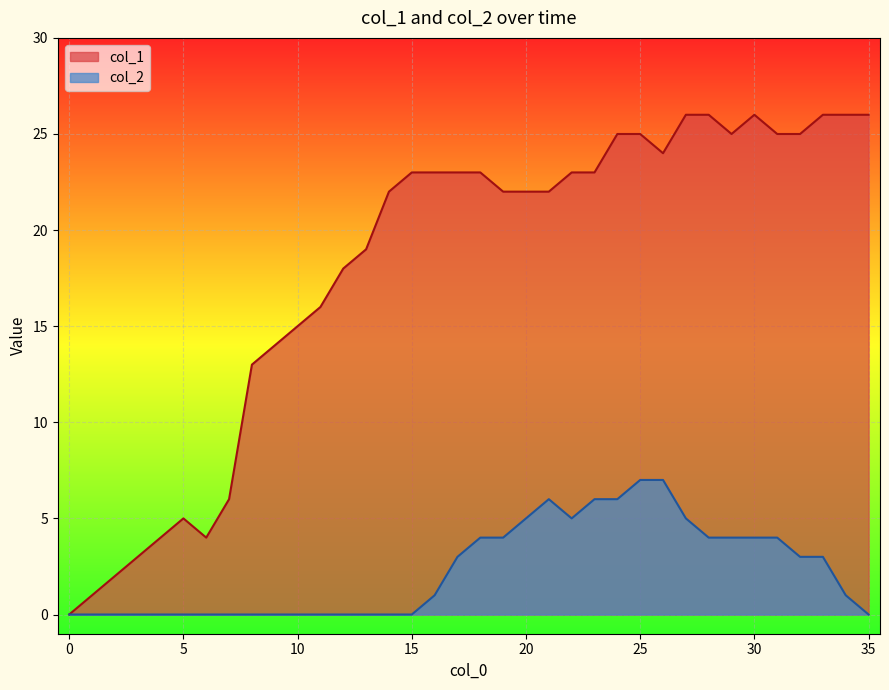

Which series has the largest range (max minus min)?

col_1